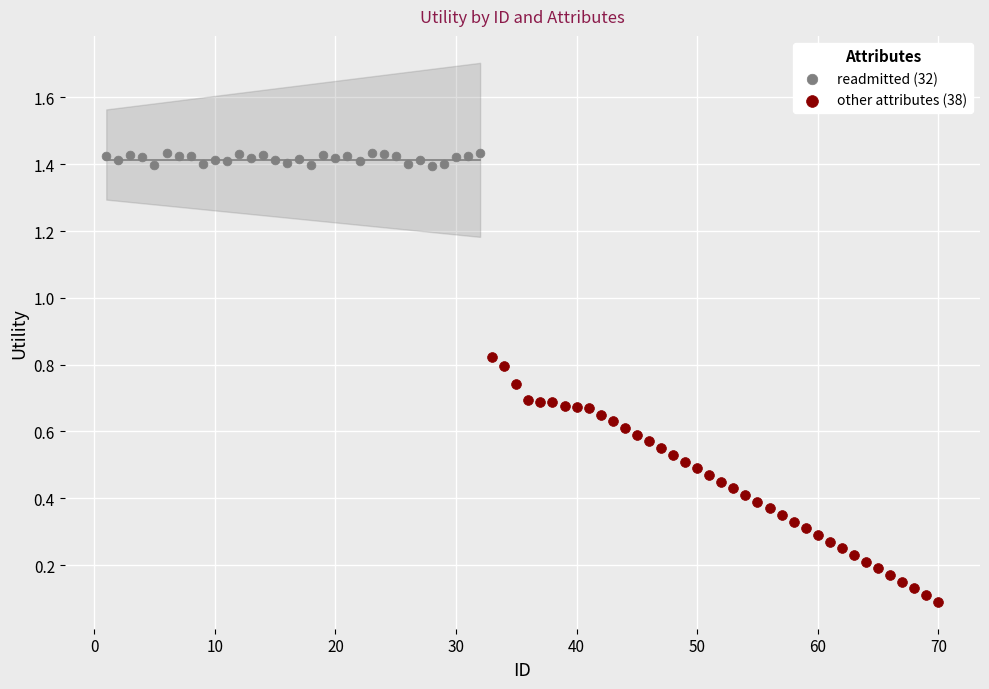

Which series has the largest Y range (max minus min)?

other attributes (38)